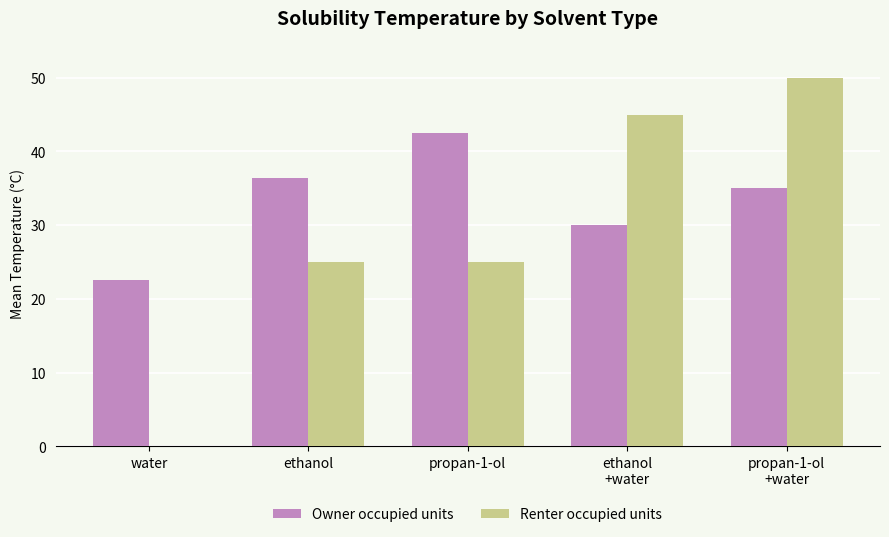

The Owner occupied units series shows 36.4 at ethanol. True or false?

True